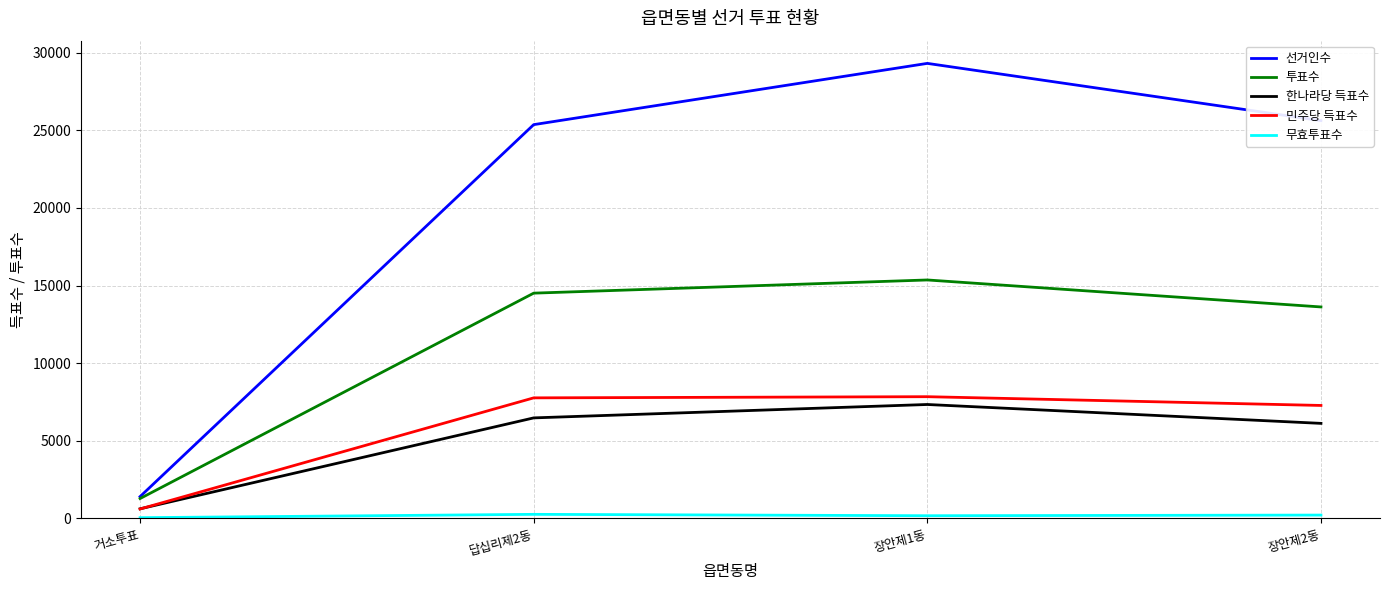

At which category is the sum across all series the highest?

장안제1동